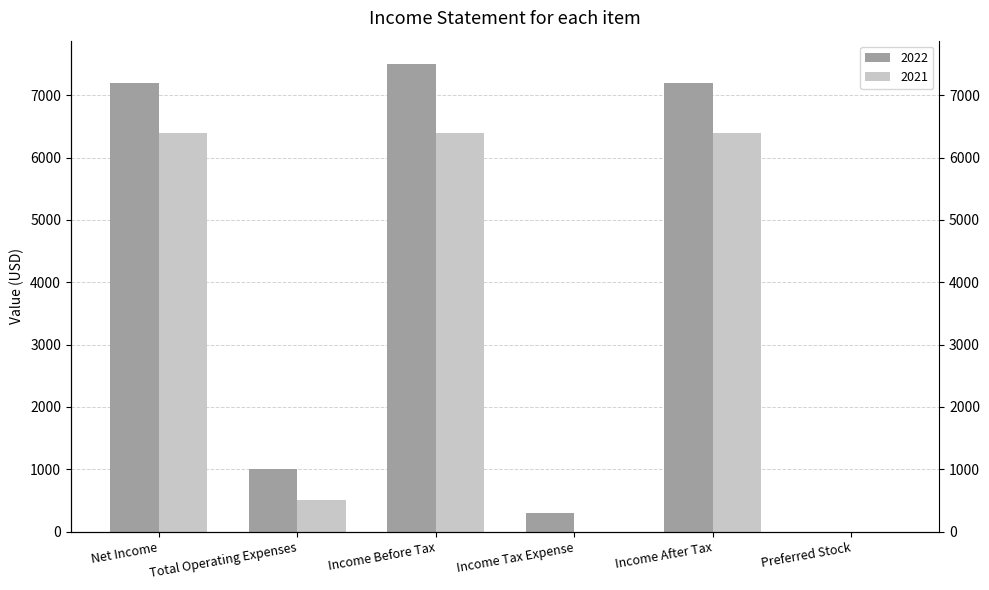

At which category is the sum across all series the highest?

Income Before Tax